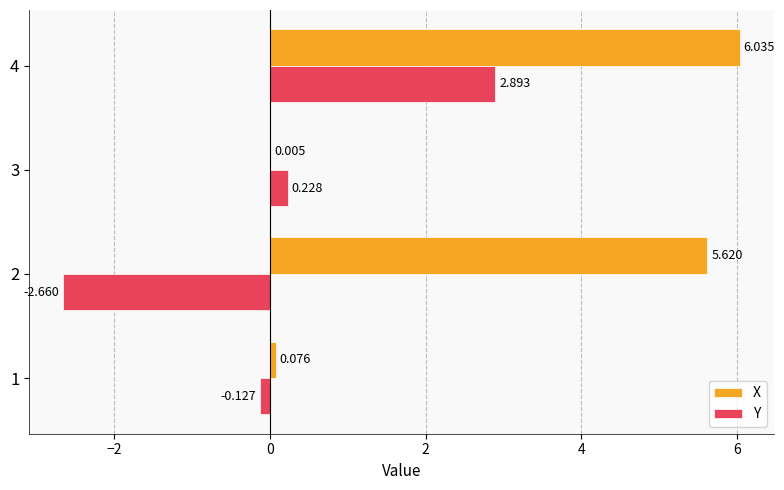

Between 1 and 3, which series saw the biggest shift?

Y